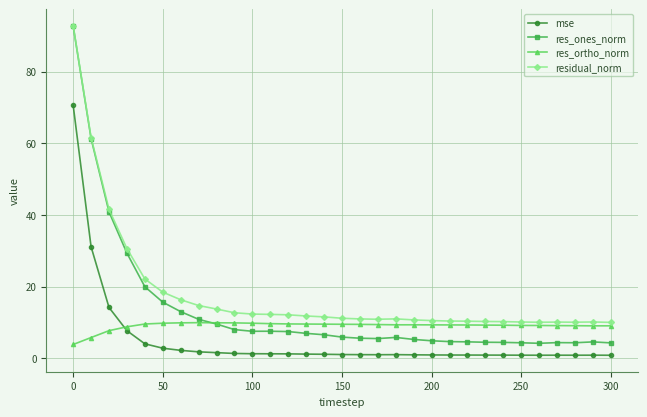

Which series has the largest range (max minus min)?

res_ones_norm